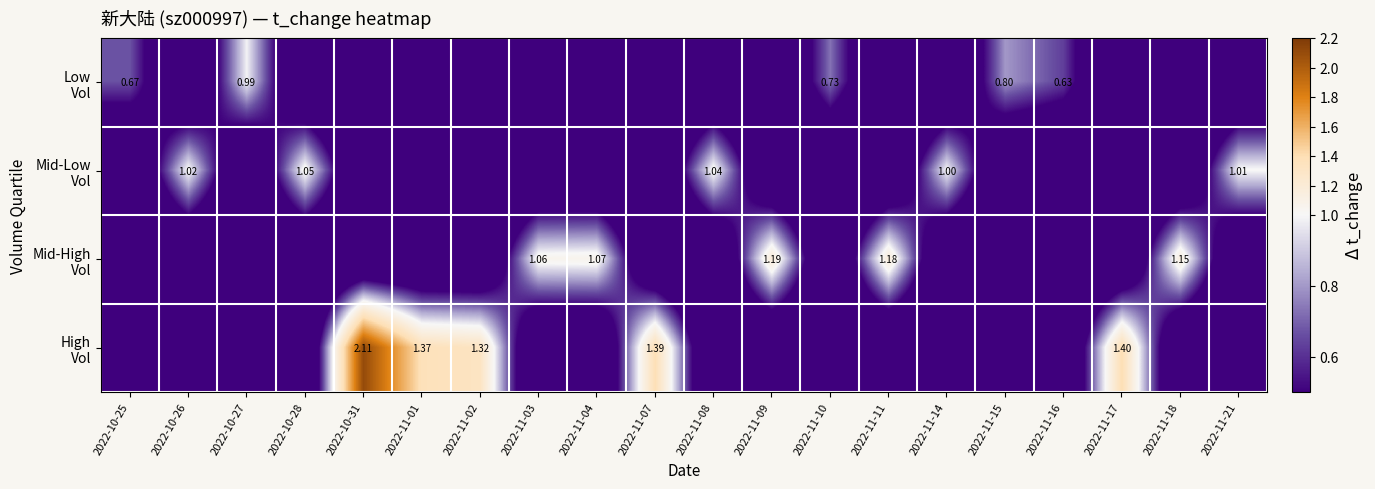

List the series in order of their peak value, lowest first.

Low Vol, Mid-Low Vol, Mid-High Vol, High Vol